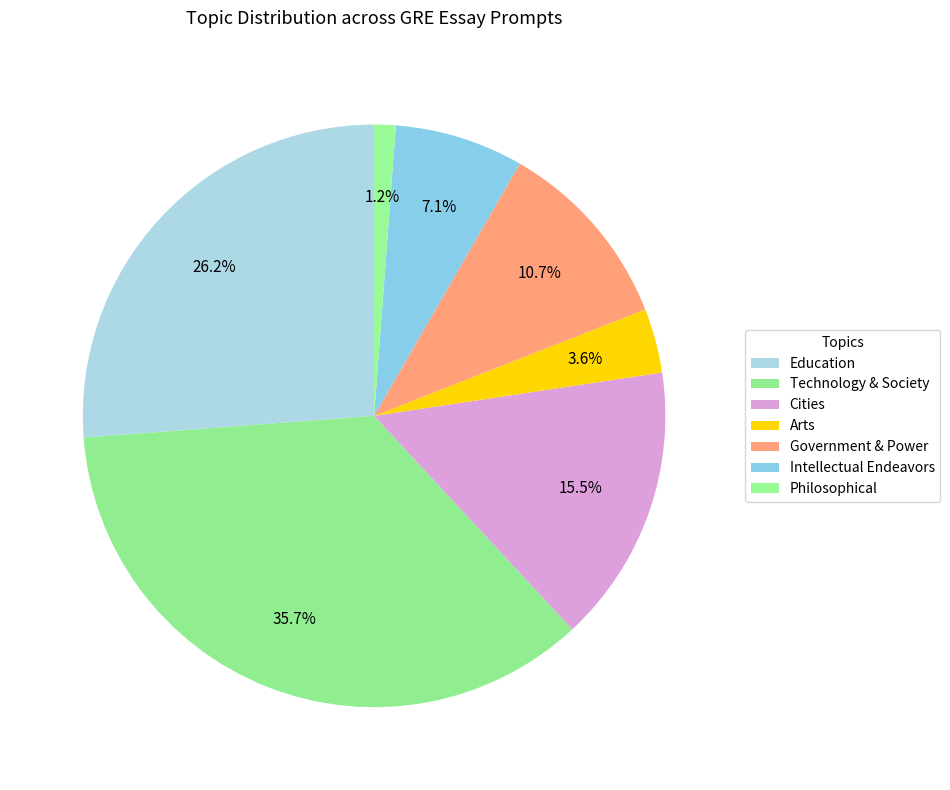

True or false: Government & Power accounts for 18% of the total.

False